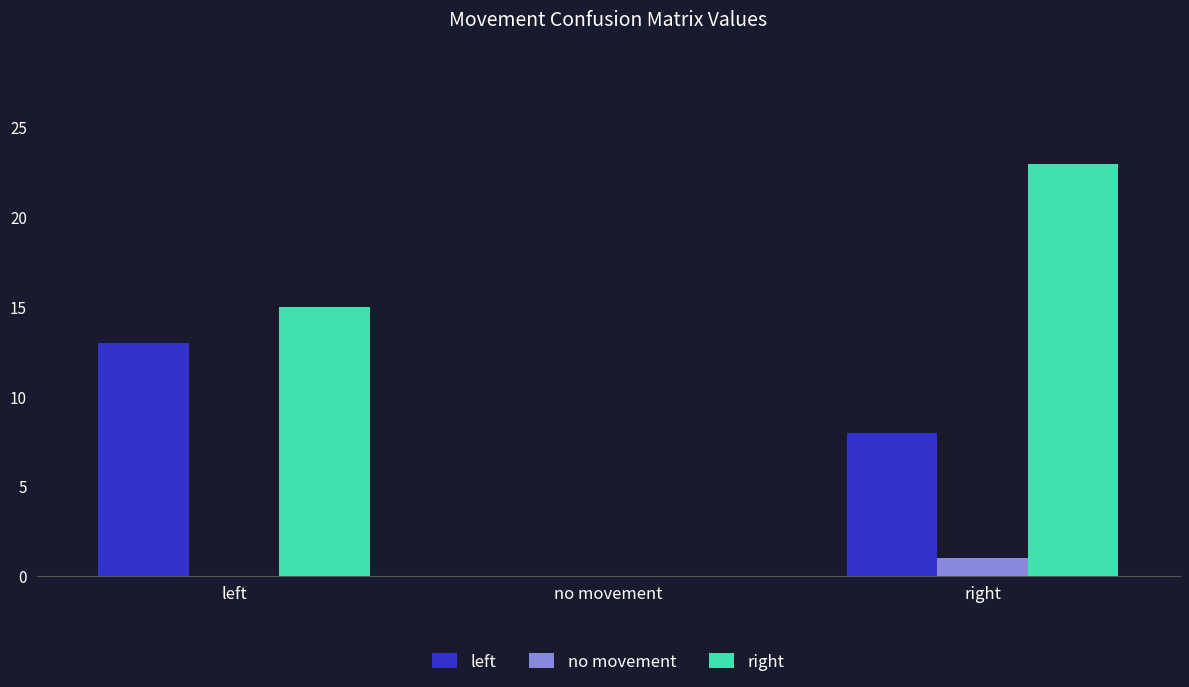

What is the total value across all series at left?

28